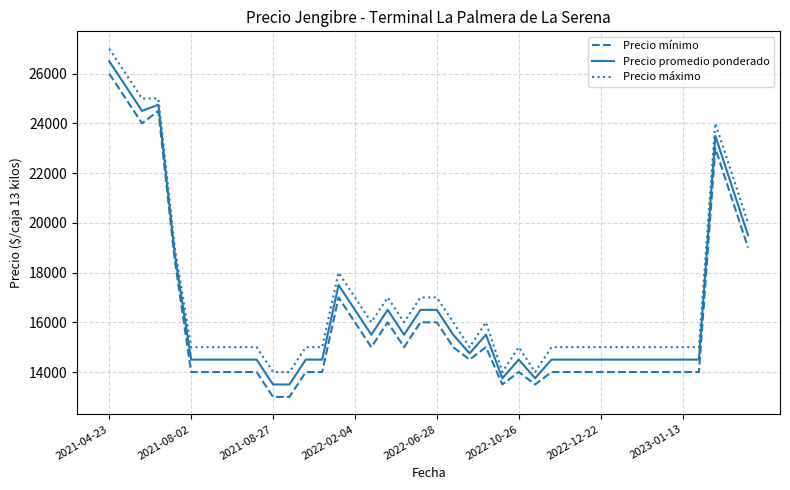

True or false: Precio mínimo and Precio máximo intersect in this chart.

False